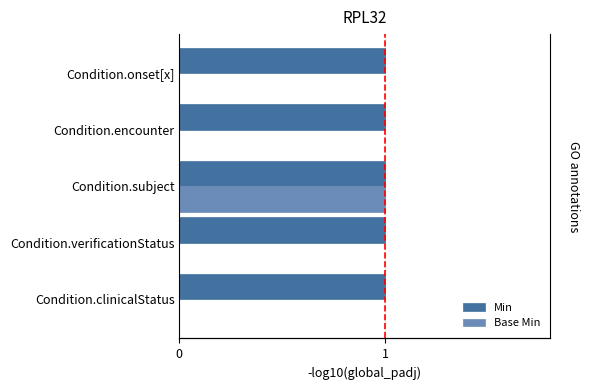

How many data points does each series have?

5